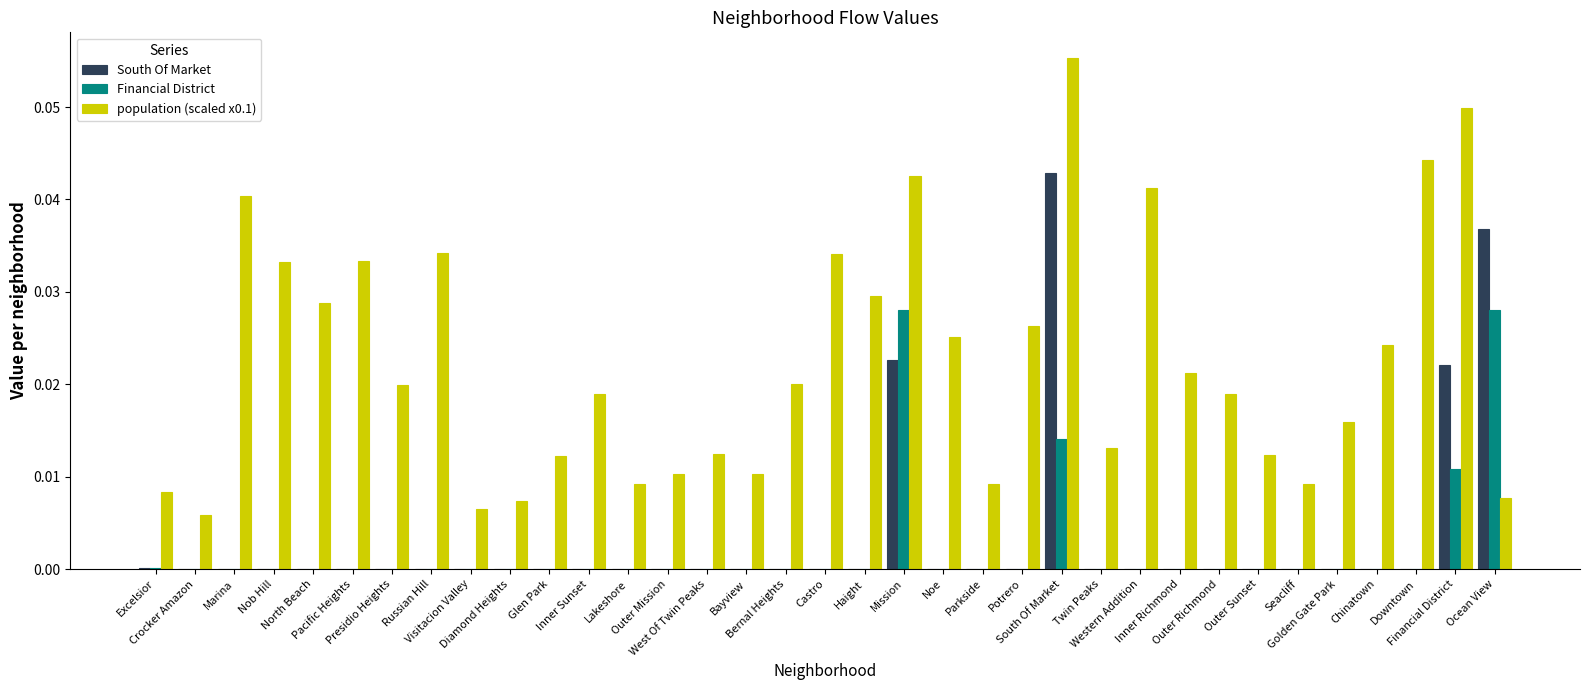

What is the sum of all population (scaled x0.1) values?

0.8